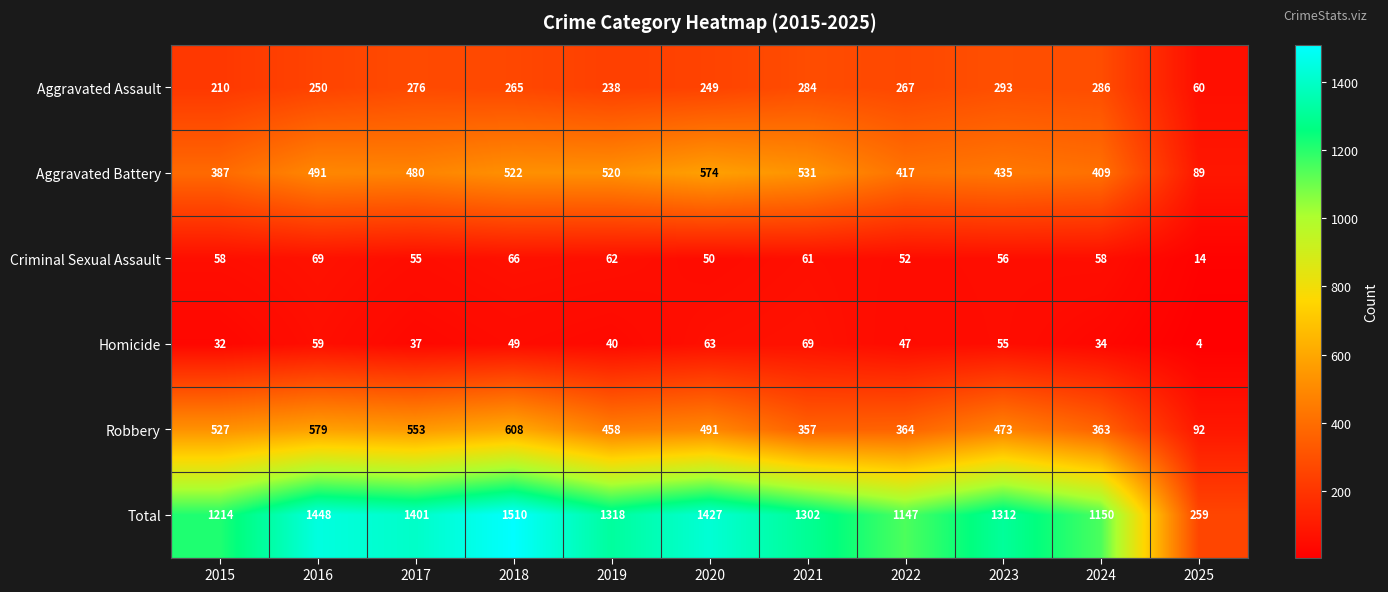

Rank the series at 2021 from highest to lowest value.

Total, Aggravated Battery, Robbery, Aggravated Assault, Homicide, Criminal Sexual Assault